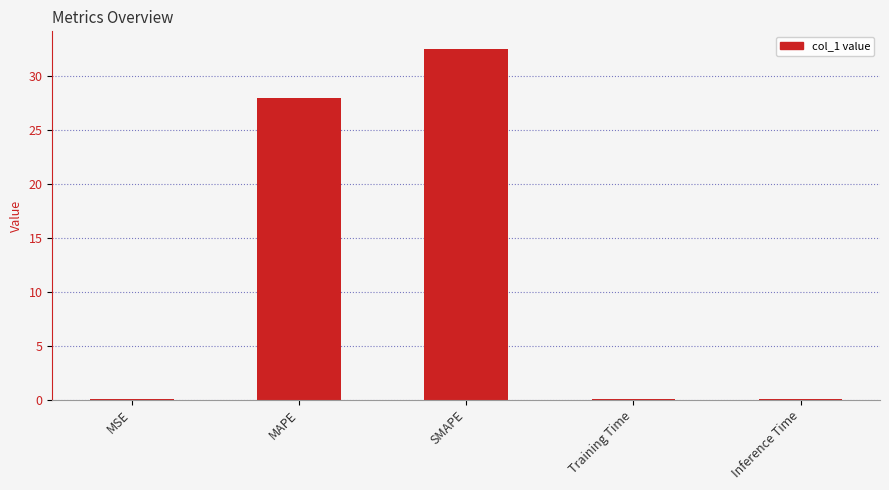

What is the maximum value shown in the chart?

32.5